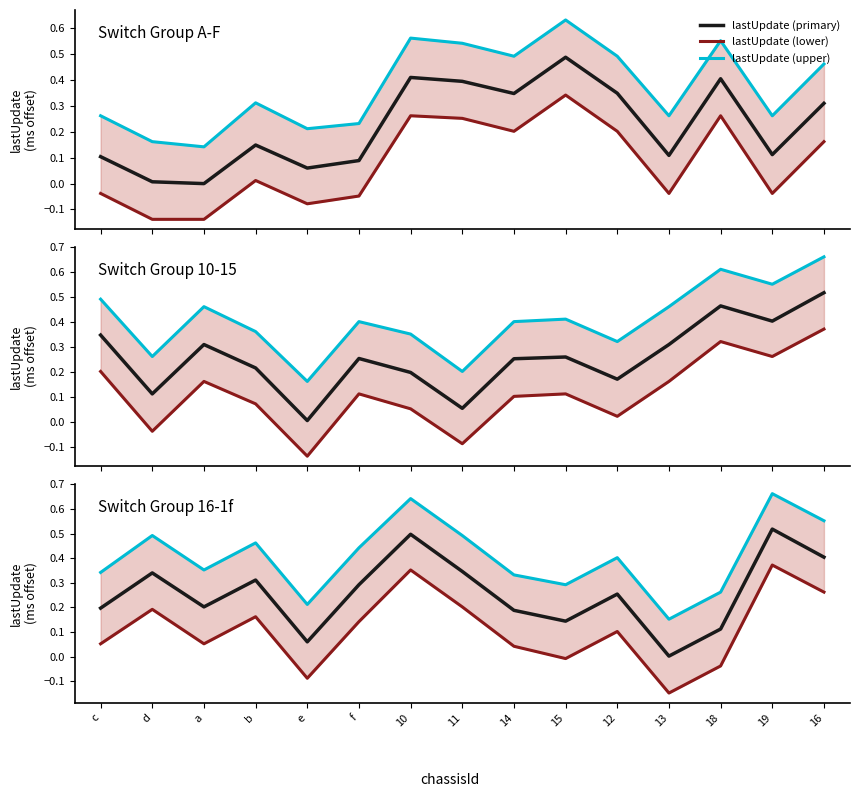

The lastUpdate (lower) series shows 0.2 at 10. True or false?

False